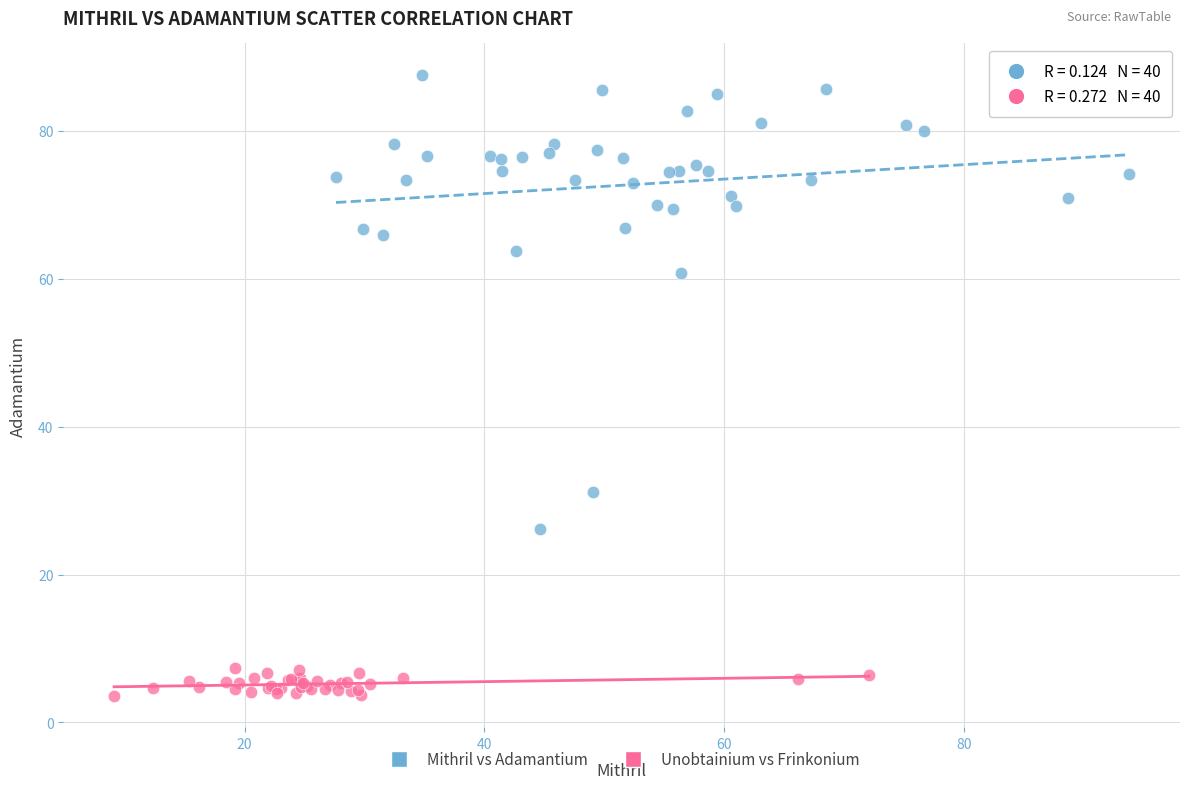

Which series contains the highest Y value?

Mithril vs Adamantium